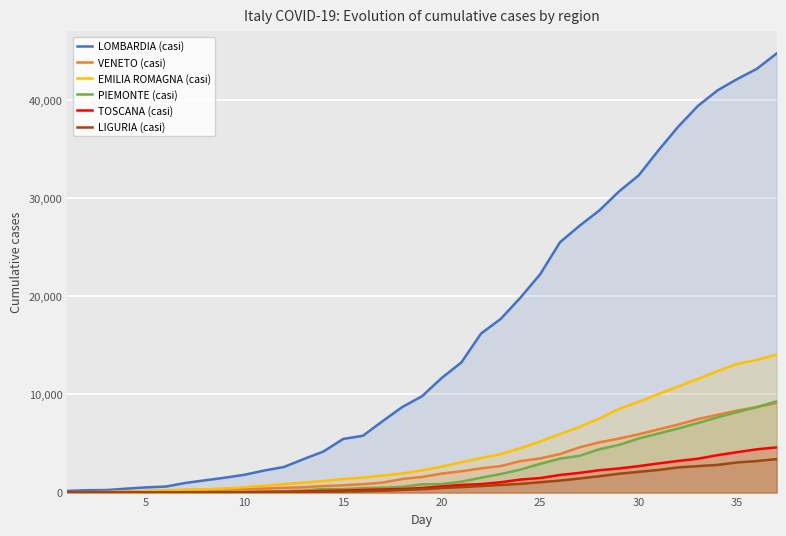

True or false: LOMBARDIA (casi) and VENETO (casi) cross at least once.

False